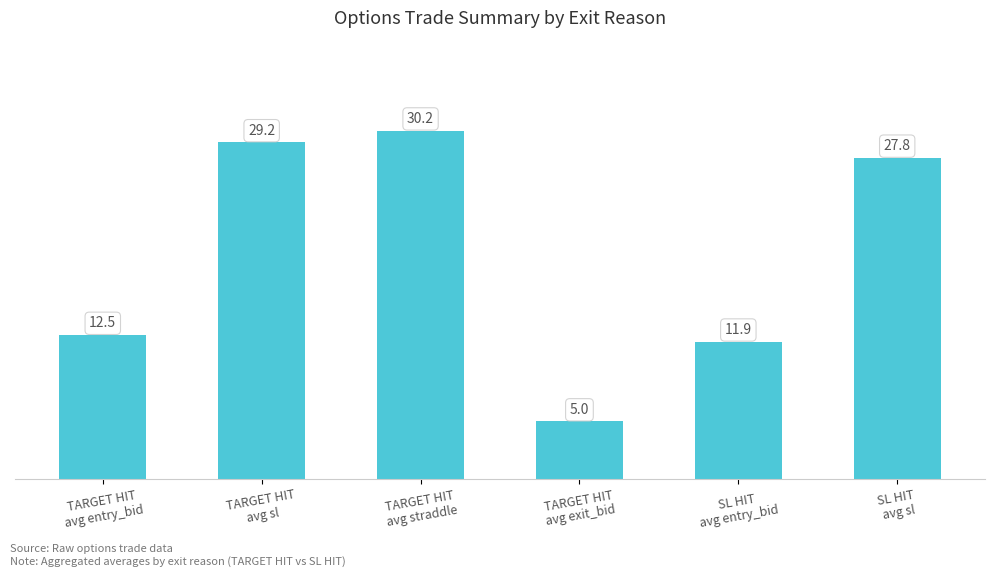

Approximately how many times larger is the value at TARGET HIT
avg sl compared to SL HIT
avg sl?

1.0